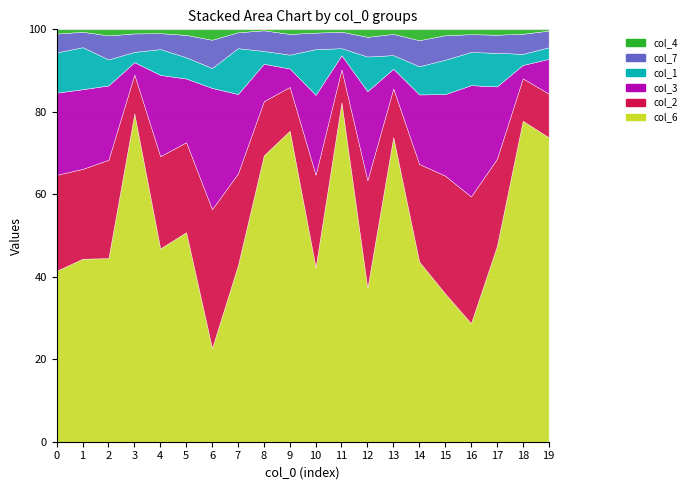

Which category has the lowest value across all series?

8